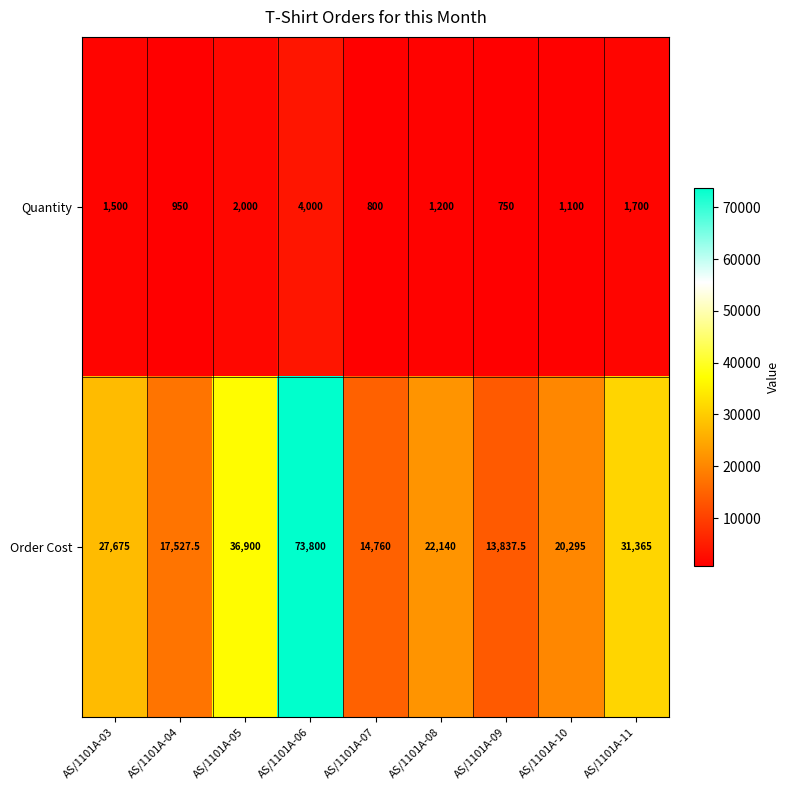

At how many categories does at least one series exceed 45200?

1